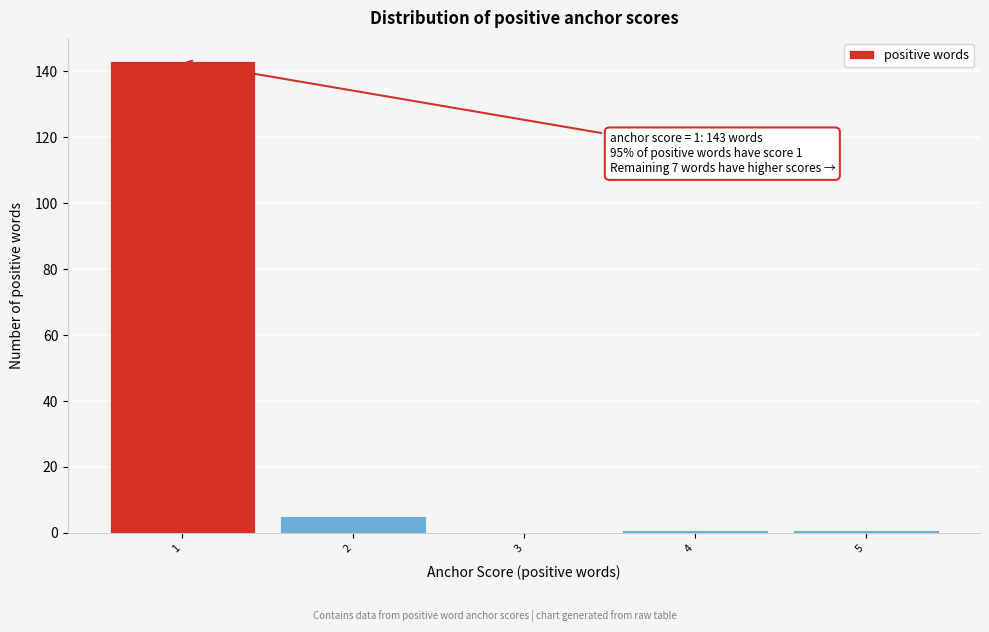

Reading left to right, transcribe all the data shown in this chart.

1=143	2=5	3=0	4=1	5=1